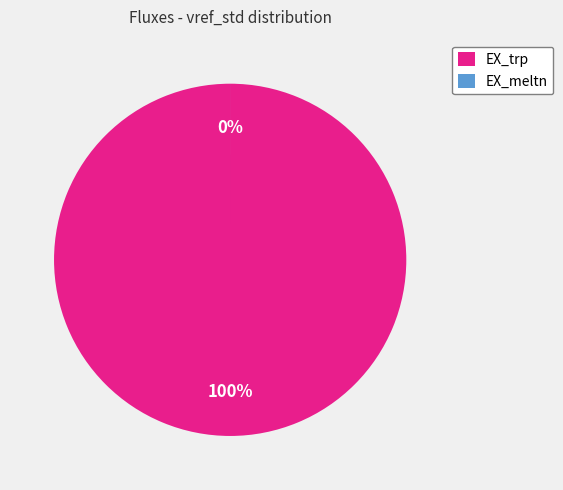

What is the smallest slice in the pie chart?

EX_meltn